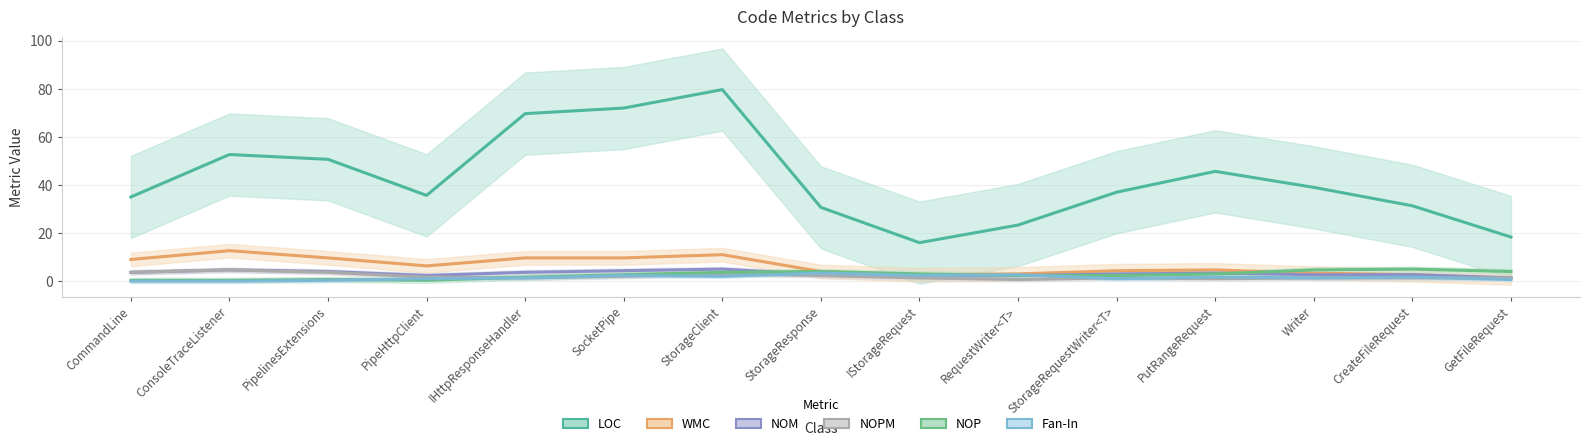

Rank the series by their maximum value, from highest to lowest.

LOC, WMC, NOM, NOP, NOPM, Fan-In